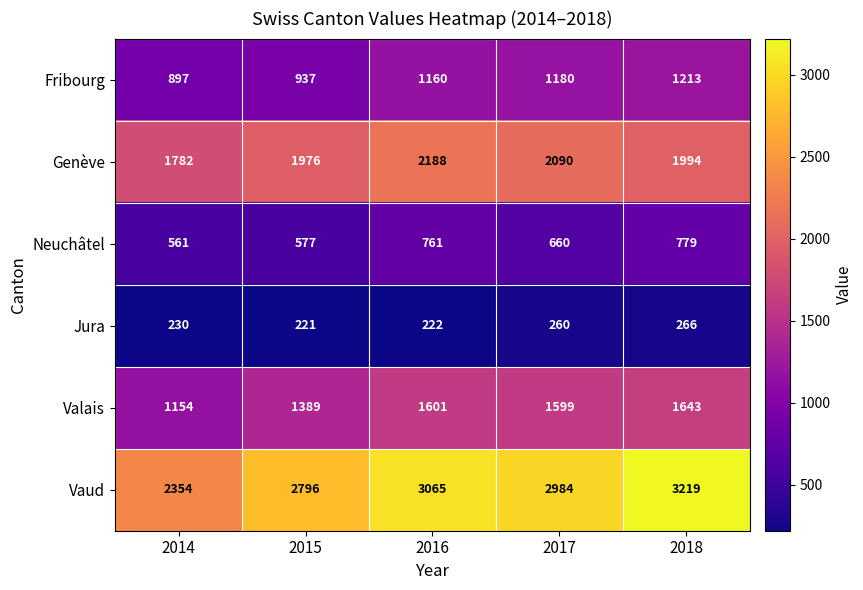

What is the total value across all series at 2017?

8773